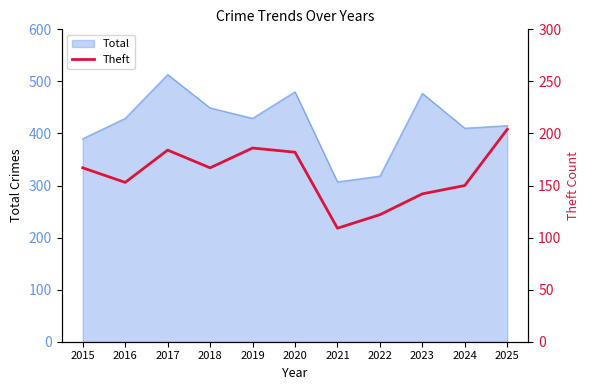

Reading left to right, what are all the values shown in this chart?

167	153	184	167	186	182	109	122	142	150	204